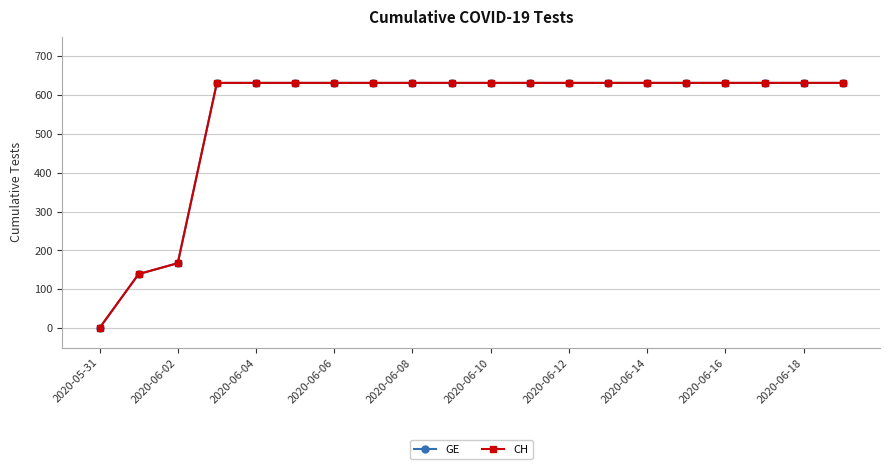

Is this an area chart (filled region under the line)?

No